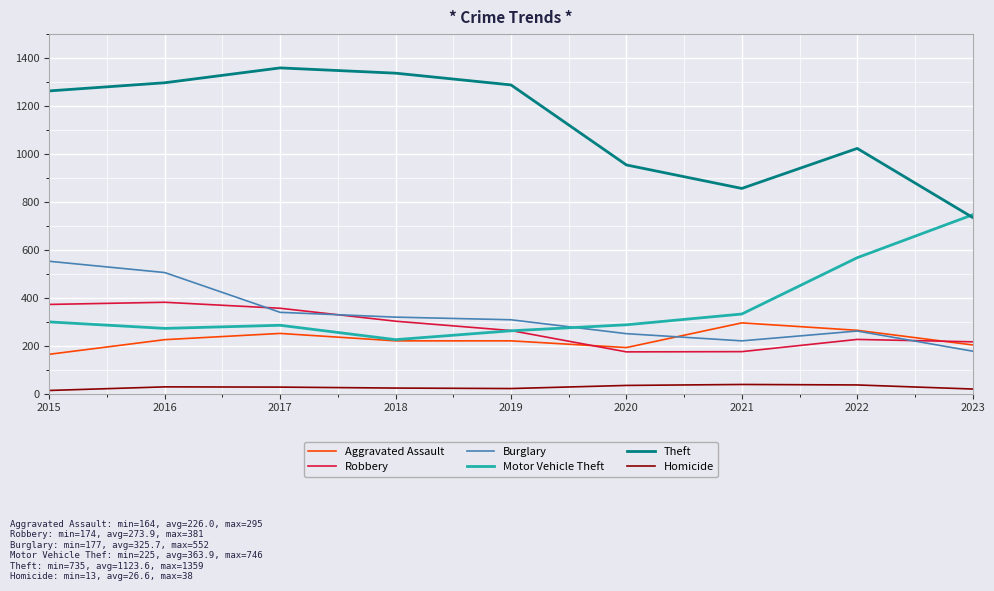

Which series has the largest total across all categories?

Theft